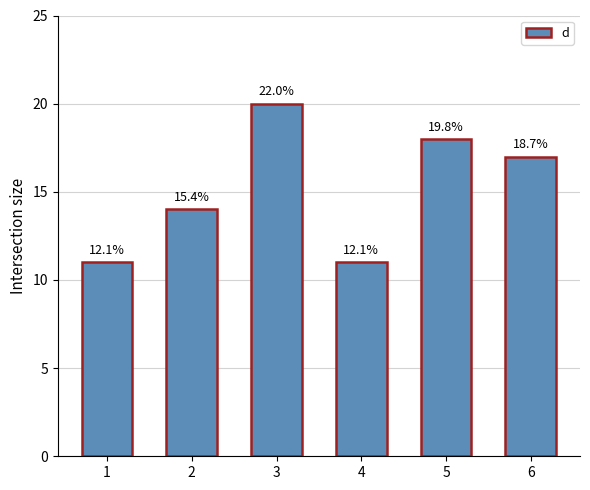

At which label does the data first exceed 17?

3